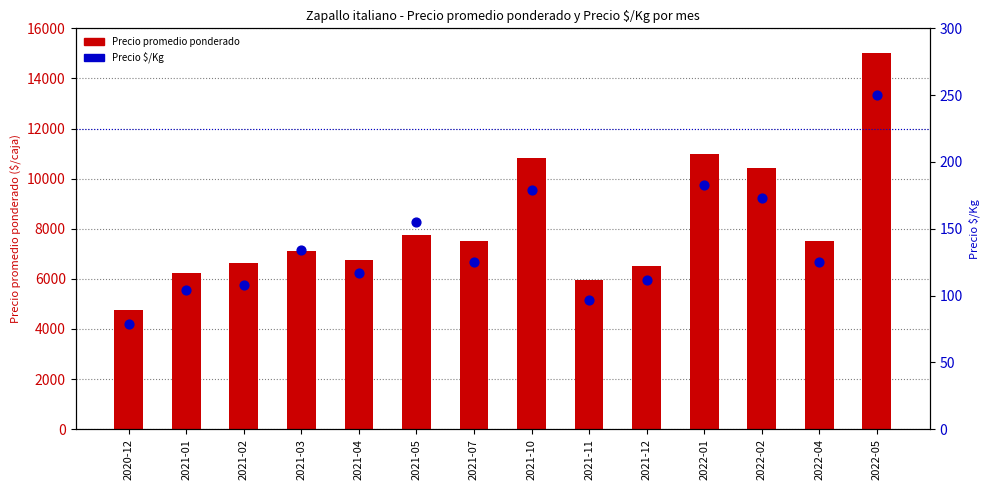

Which series has the largest Y range (max minus min)?

Precio promedio ponderado